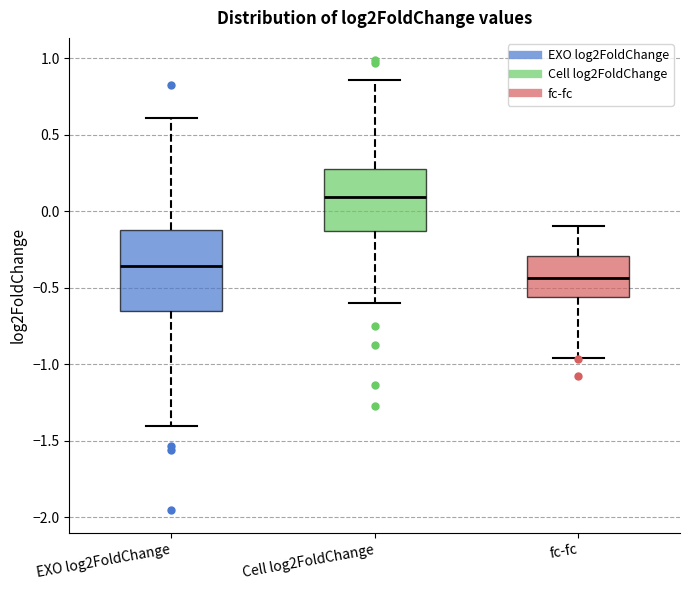

Reading left to right, read every box against the y-axis: the position of its median line, the range the box covers, and the ends of its whiskers. The values are not printed on the chart, so give them approximately, as read against the axis.

EXO log2FoldChange: median -0.35, box -0.65 to -0.10, whiskers -1.40 to 0.60
Cell log2FoldChange: median 0.10, box -0.15 to 0.30, whiskers -0.60 to 0.85
fc-fc: median -0.45, box -0.55 to -0.30, whiskers -0.95 to -0.10